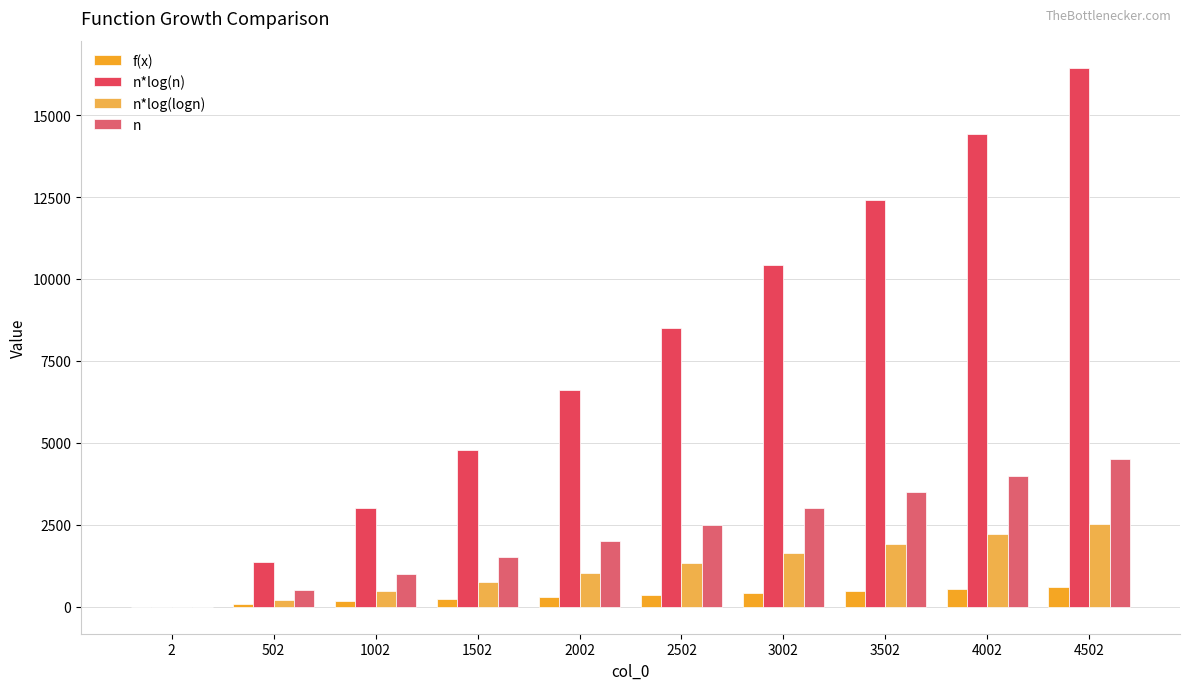

Which series has the largest total across all categories?

n*log(n)